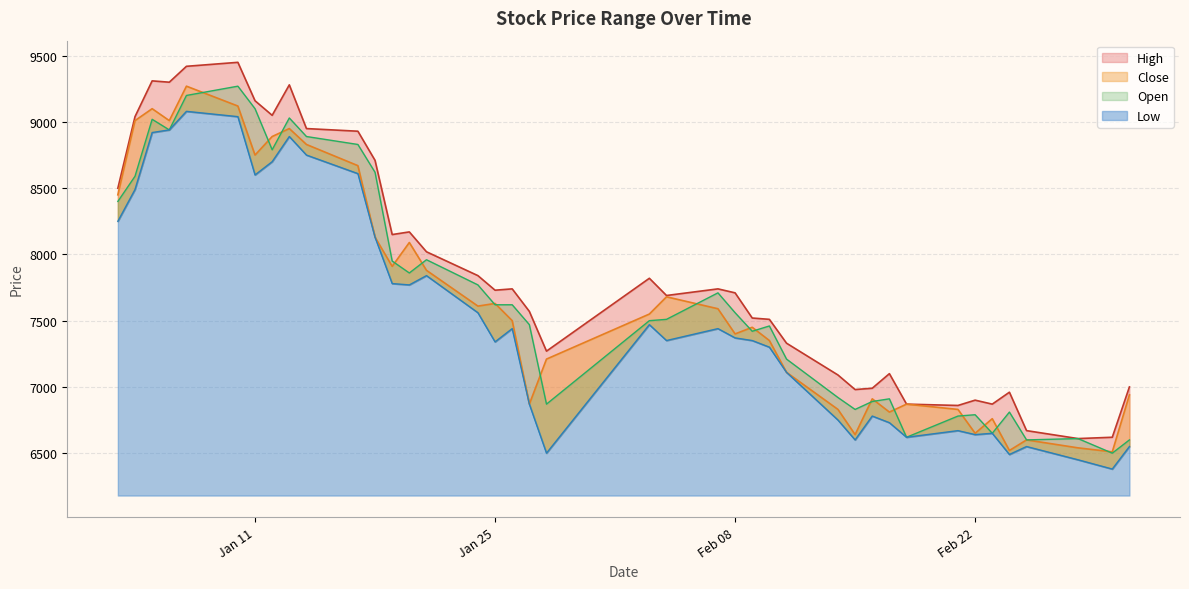

Where does the Low series first go above 7370?

2022-01-03